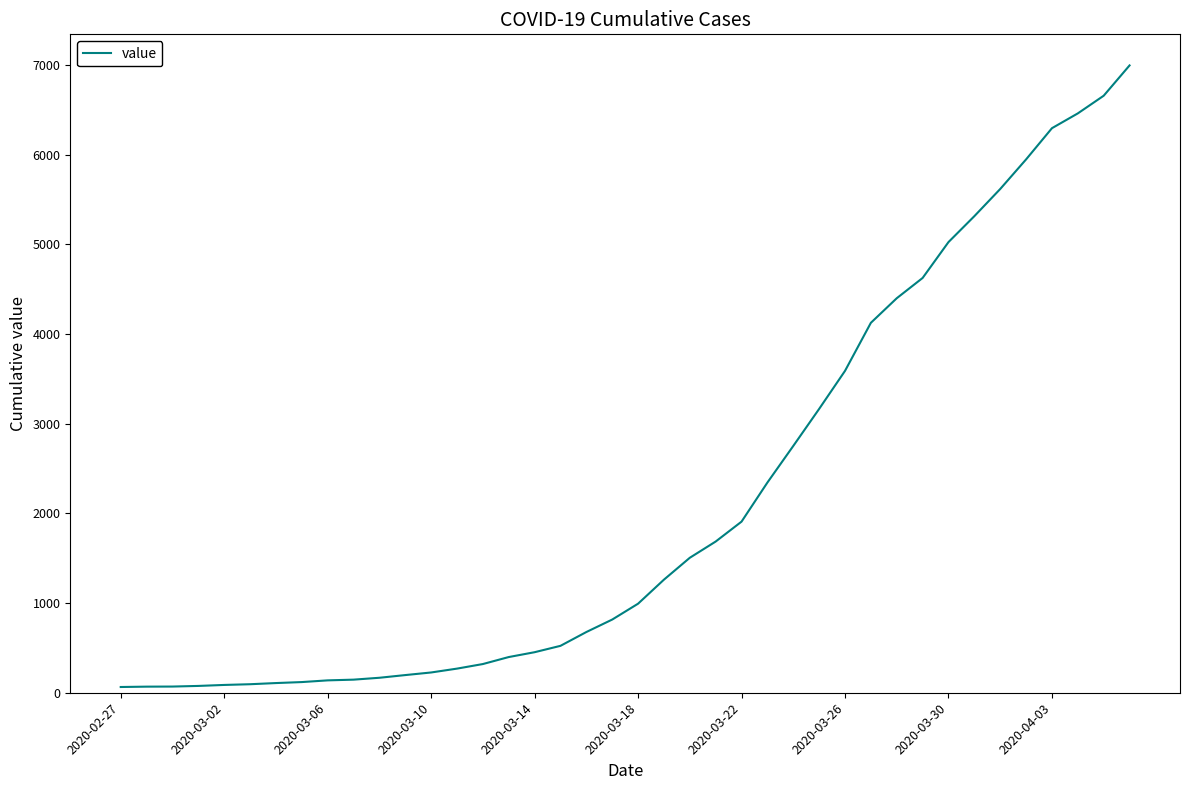

What is the greatest value displayed?

6995